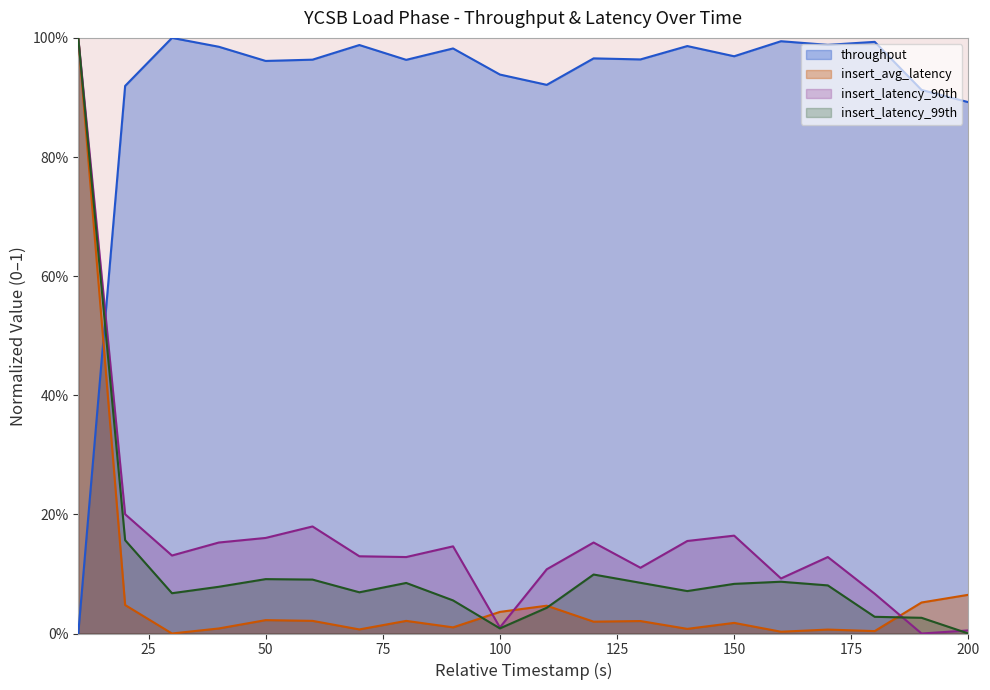

What is the sum of all insert_avg_latency values?

1.4